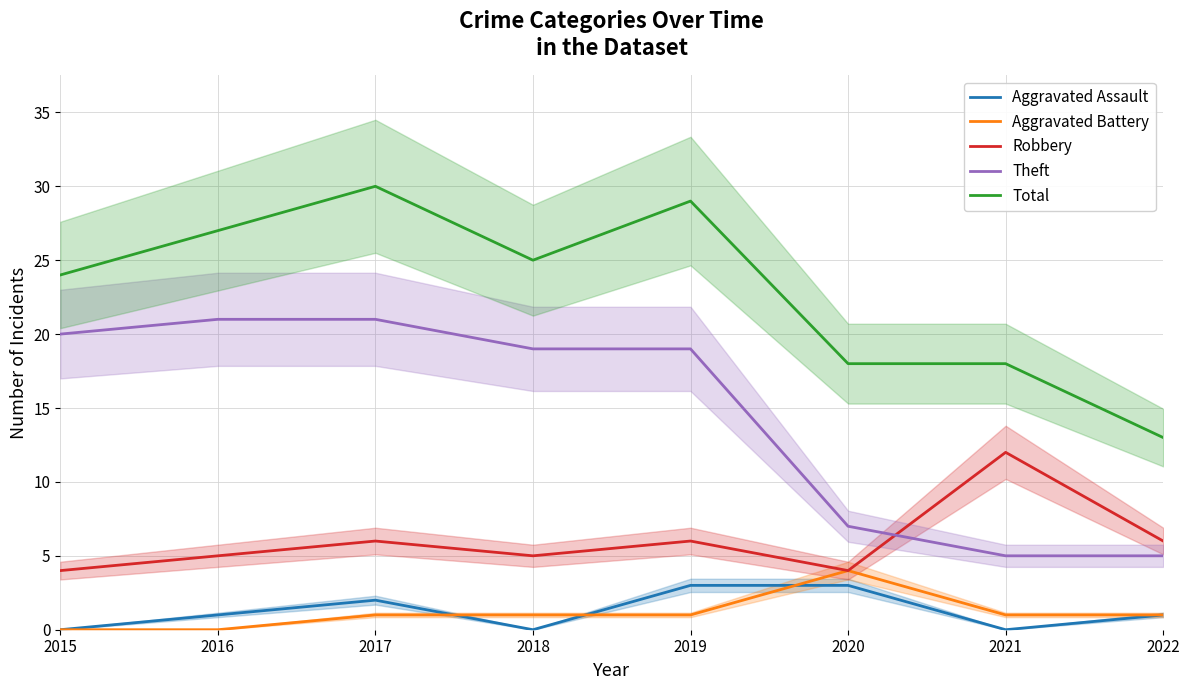

Between 2021 and 2020, which is larger?

2020